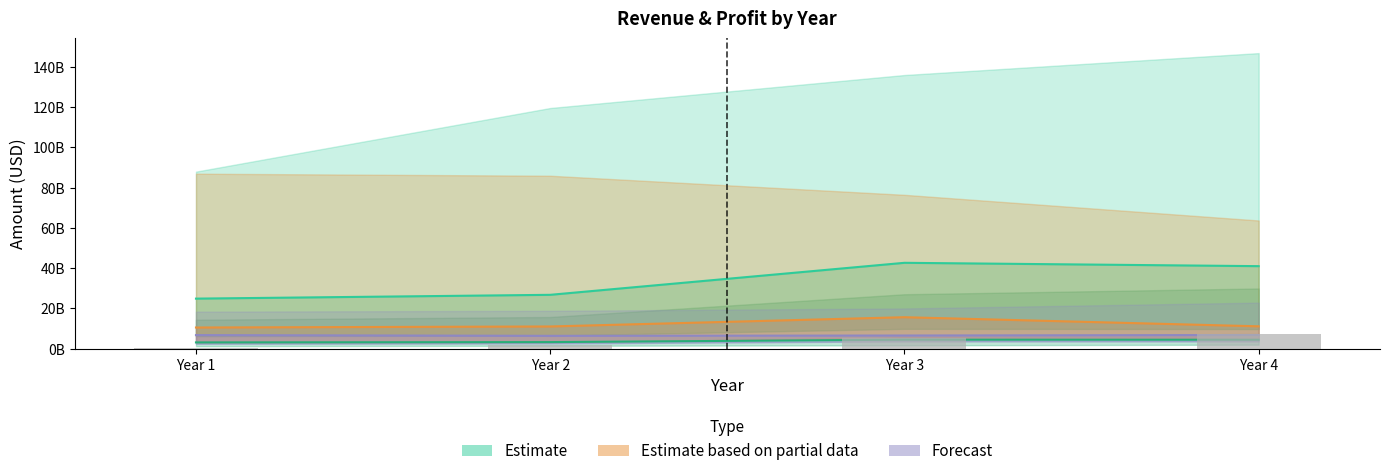

At which label does the data first exceed 5049000000?

Year 4